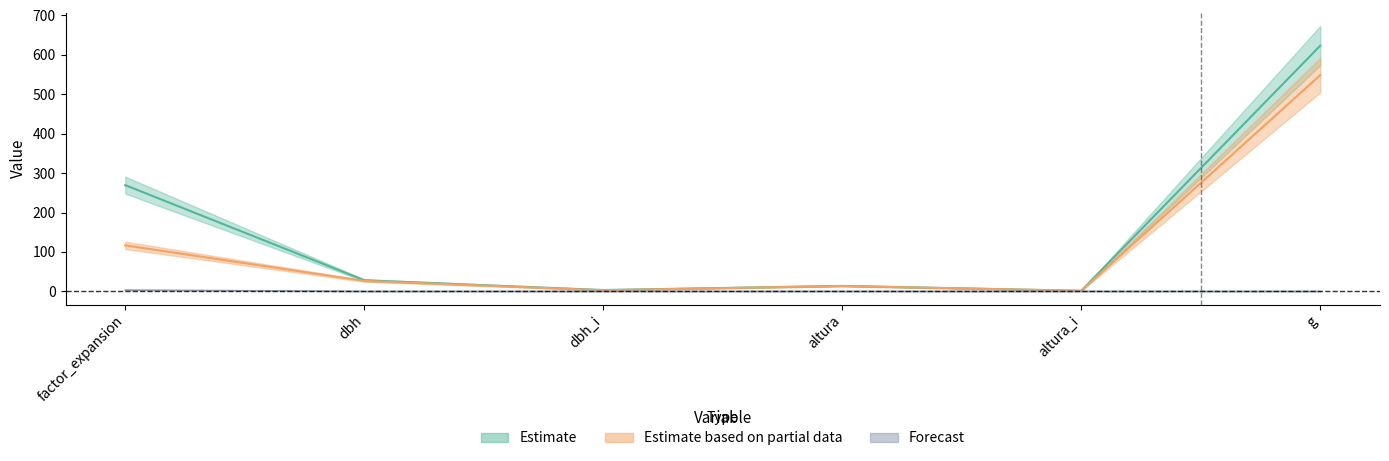

What position from the left is altura?

4